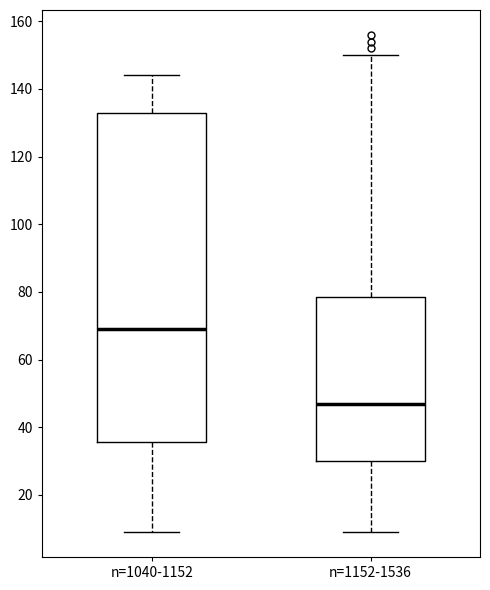

Which box has the lowest median line?

n=1152-1536